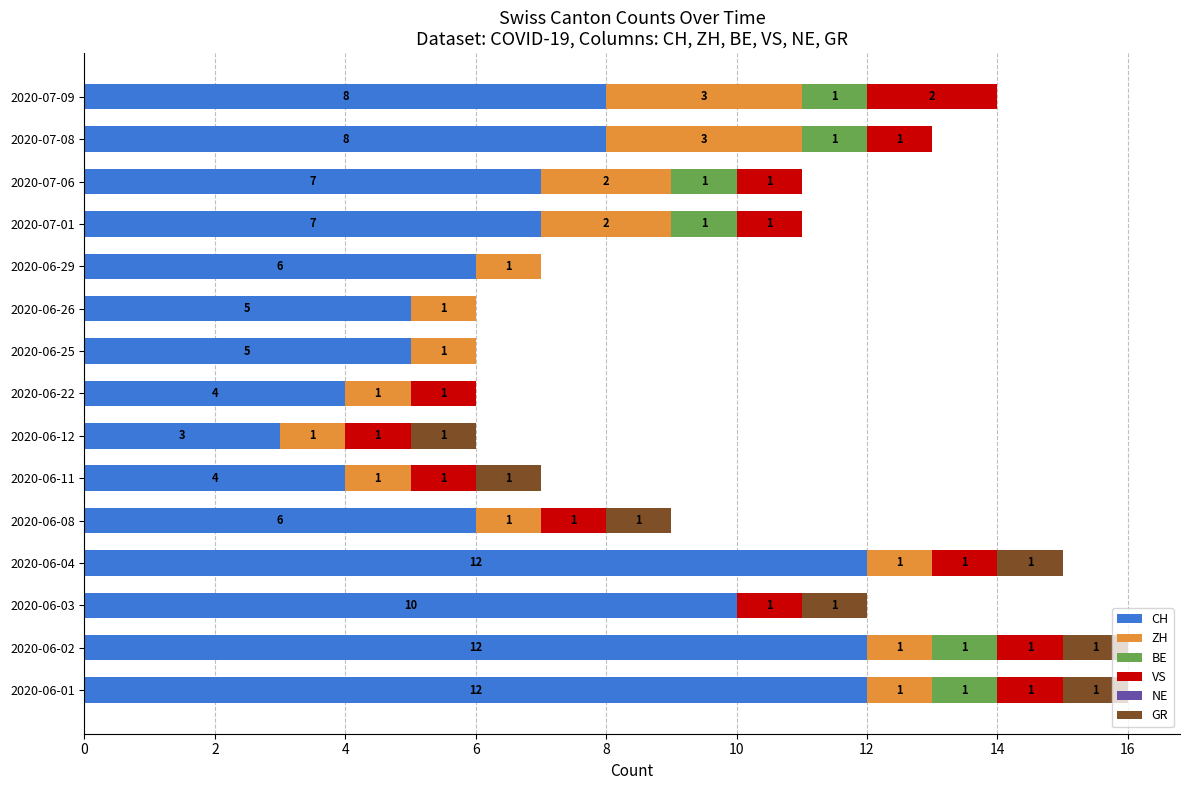

What is the total value across all series at 2020-06-01?

16